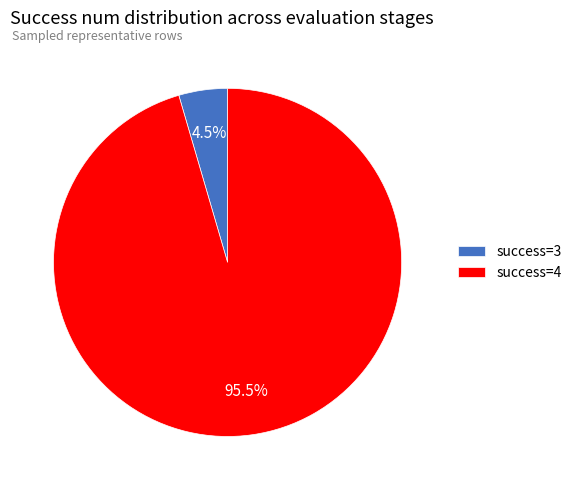

Which has a higher value, success=3 or success=4?

success=4